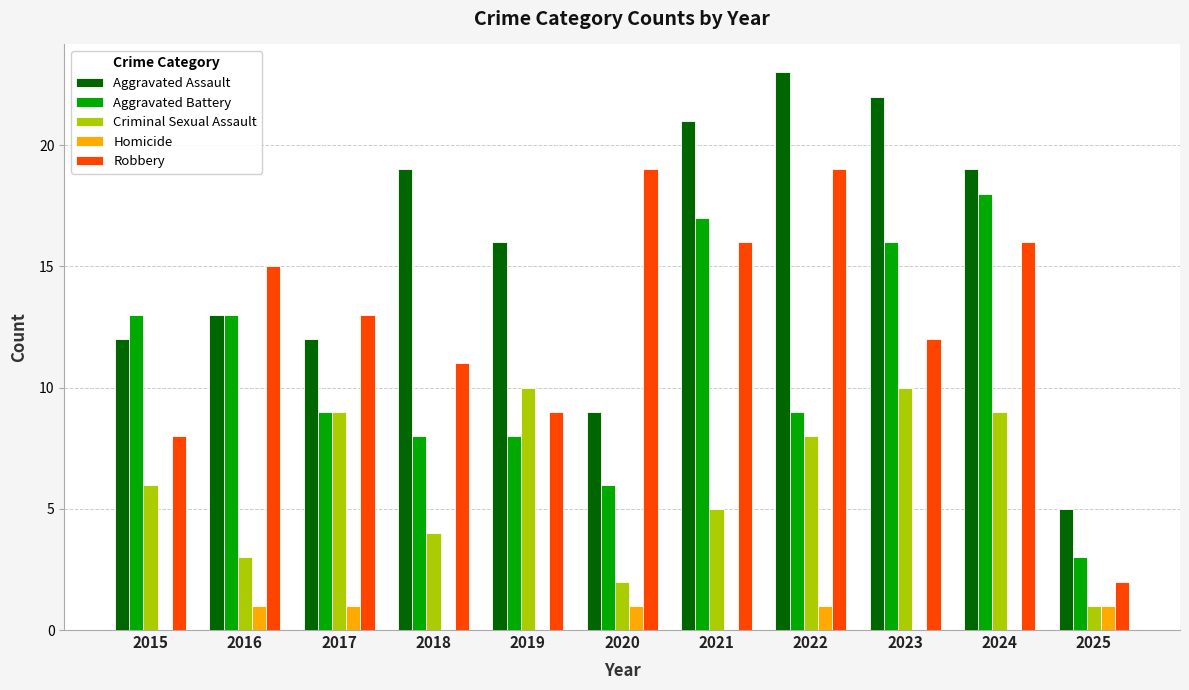

What is the difference between the Aggravated Battery values at 2019 and 2023?

8